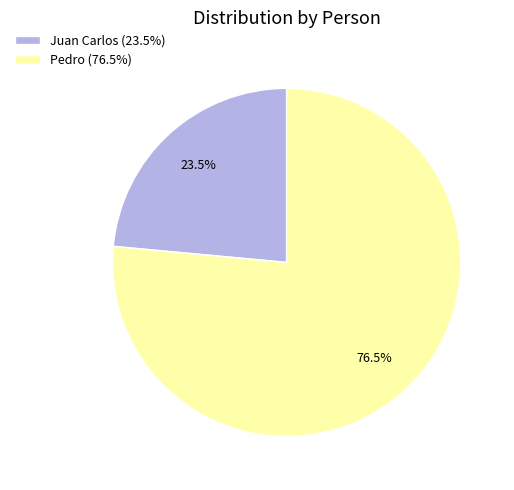

To the nearest percent, what is the difference between the Juan Carlos and Pedro slice percentages?

53%